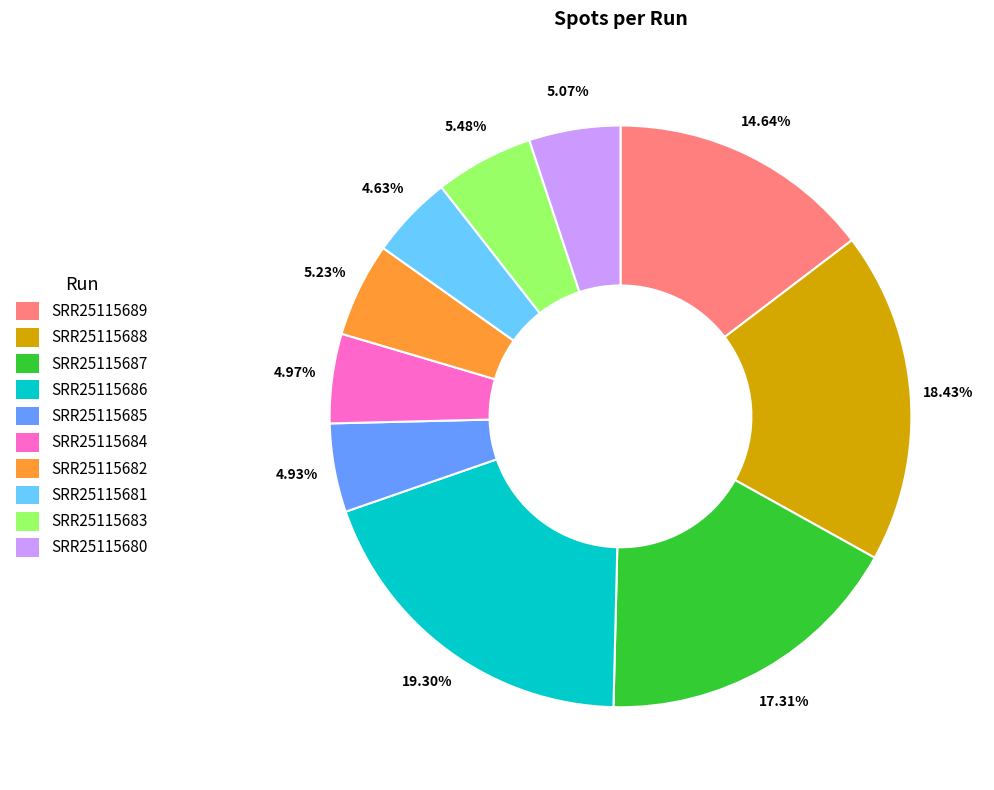

What percentage is the SRR25115682 slice, to the nearest percent?

5%